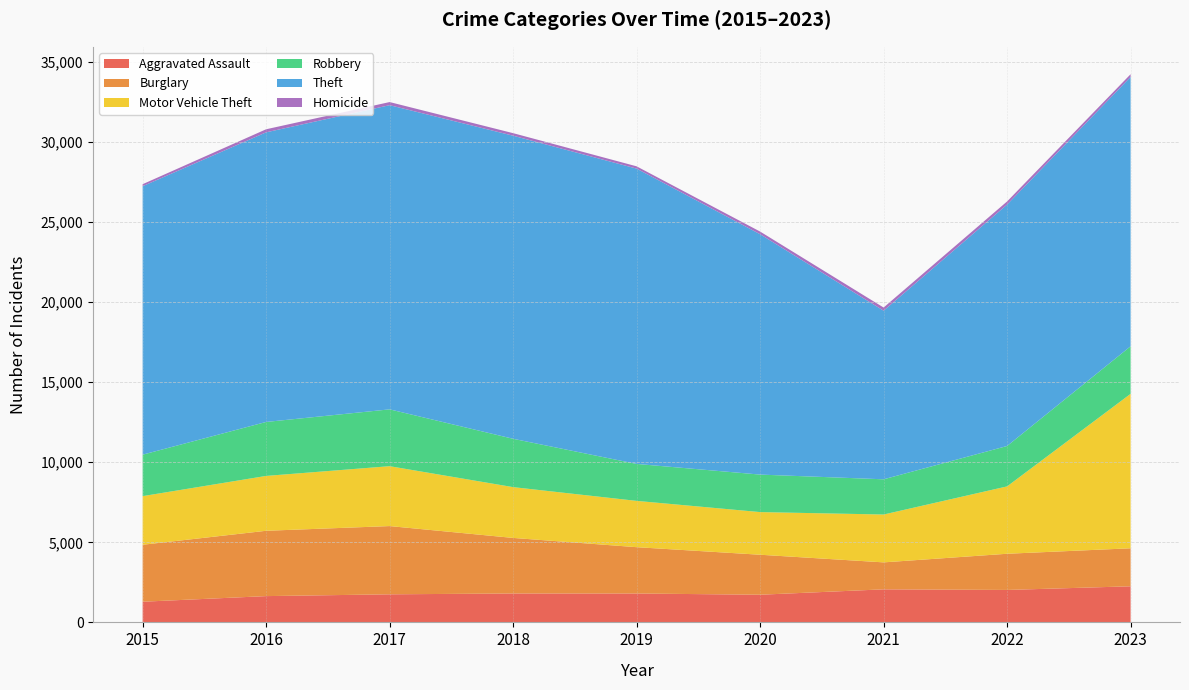

Reading left to right, what are all the values shown in this chart?

Aggravated Assault: 2015=1290	2016=1641	2017=1753	2018=1805	2019=1804	2020=1727	2021=2064	2022=2026	2023=2254
Burglary: 2015=3558	2016=4080	2017=4262	2018=3470	2019=2893	2020=2498	2021=1684	2022=2260	2023=2374
Motor Vehicle Theft: 2015=3036	2016=3426	2017=3740	2018=3172	2019=2891	2020=2663	2021=2988	2022=4207	2023=9644
Robbery: 2015=2590	2016=3370	2017=3549	2018=3019	2019=2308	2020=2342	2021=2200	2022=2523	2023=2971
Theft: 2015=16766	2016=18087	2017=18995	2018=18927	2019=18442	2020=15011	2021=10529	2022=15078	2023=16821
Homicide: 2015=125	2016=191	2017=195	2018=159	2019=143	2020=166	2021=198	2022=194	2023=169